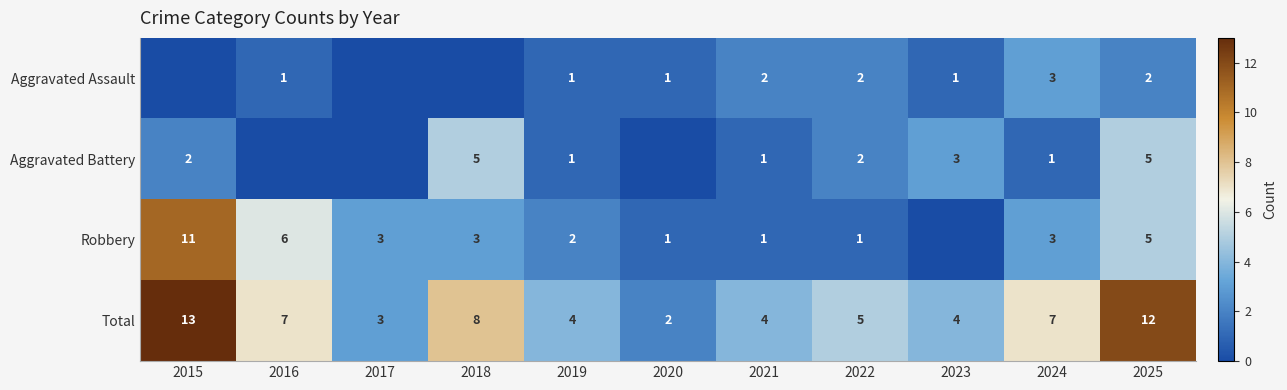

What is the sum of the Aggravated Battery values at 2023 and 2018?

8